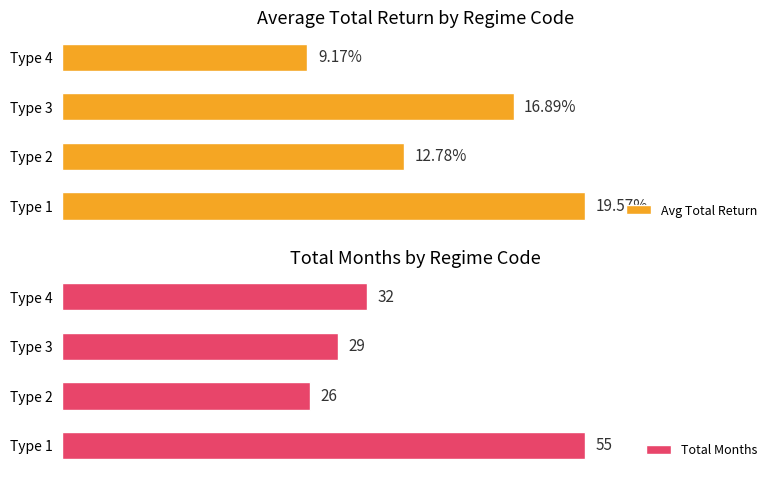

Where is Total Months nearest to the value 40?

Type 4